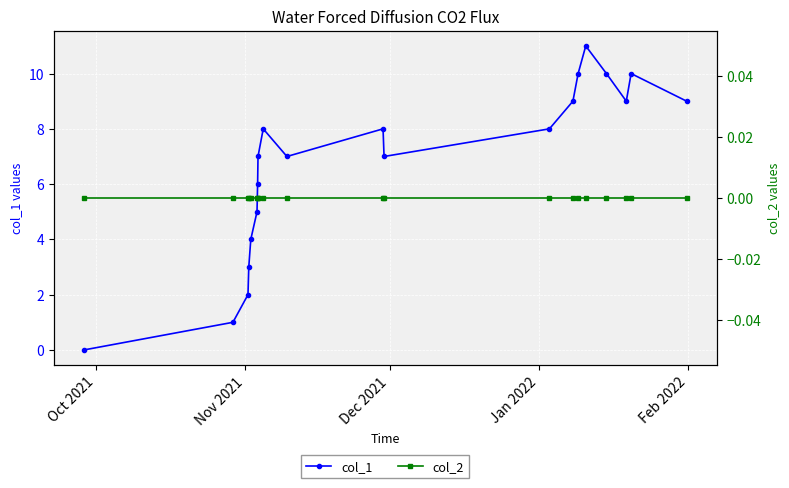

How many positive values does the col_1 series have?

19